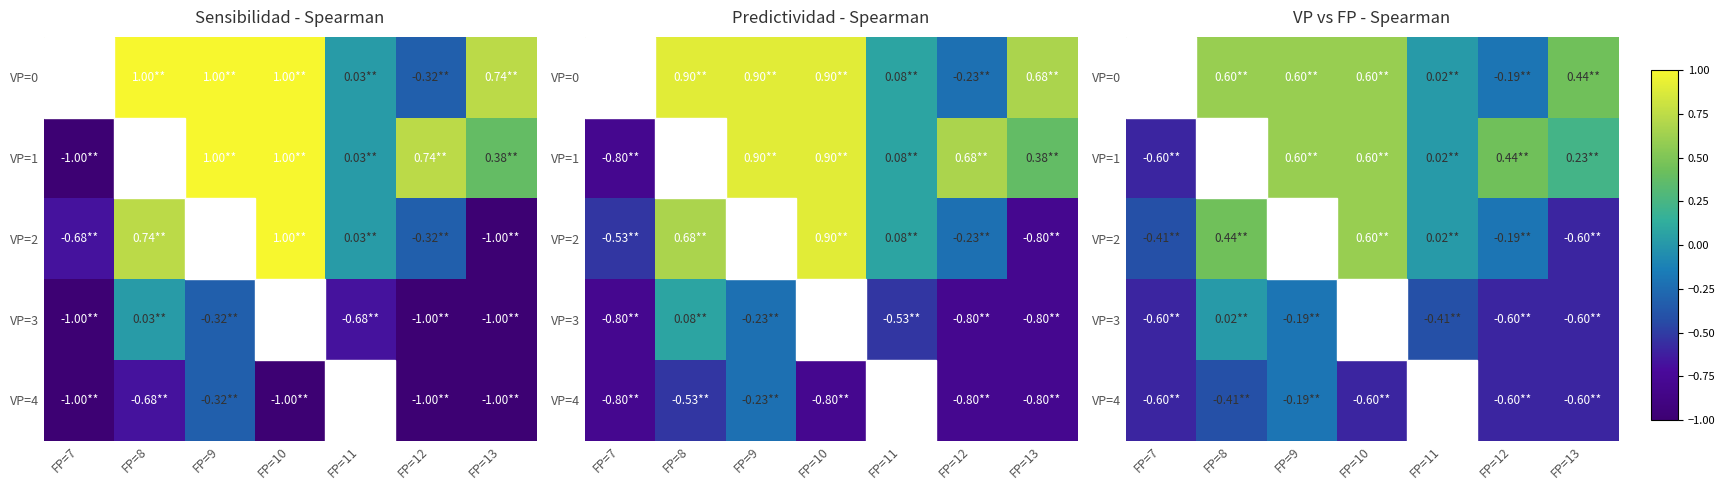

Which series has the largest total across all categories?

VP=0